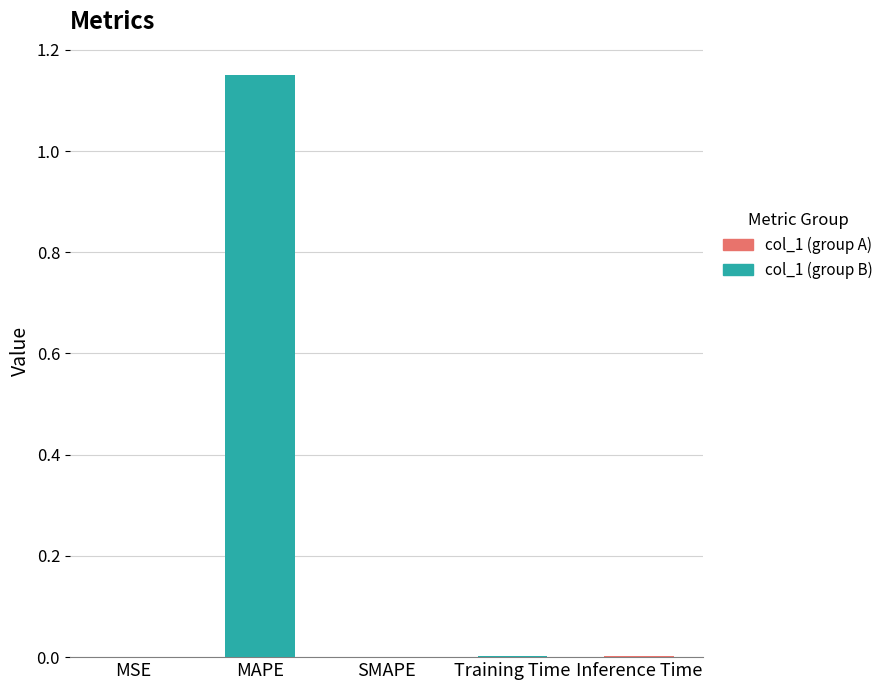

Between Training Time and MAPE, which is larger?

MAPE